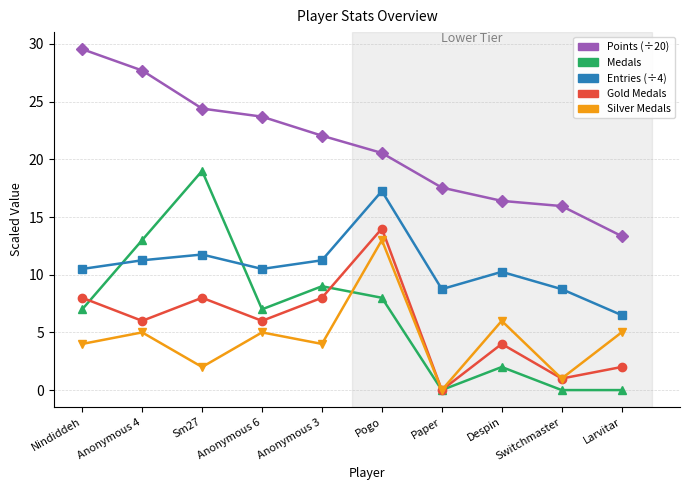

What is the label of the 5th point from the left?

Anonymous 3